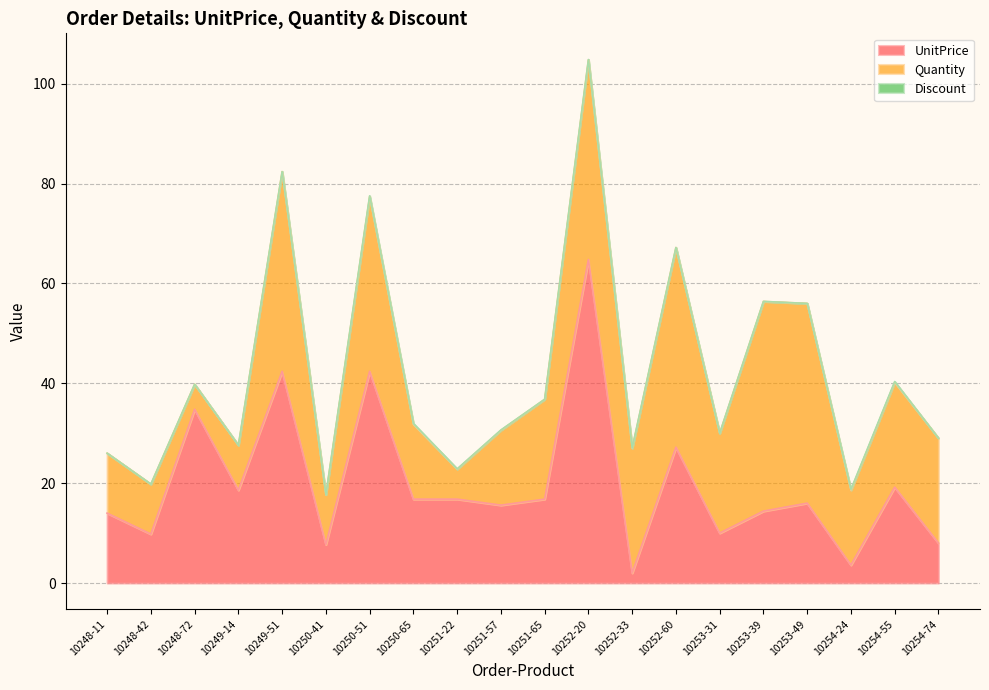

At which label does UnitPrice reach its peak?

10252-20